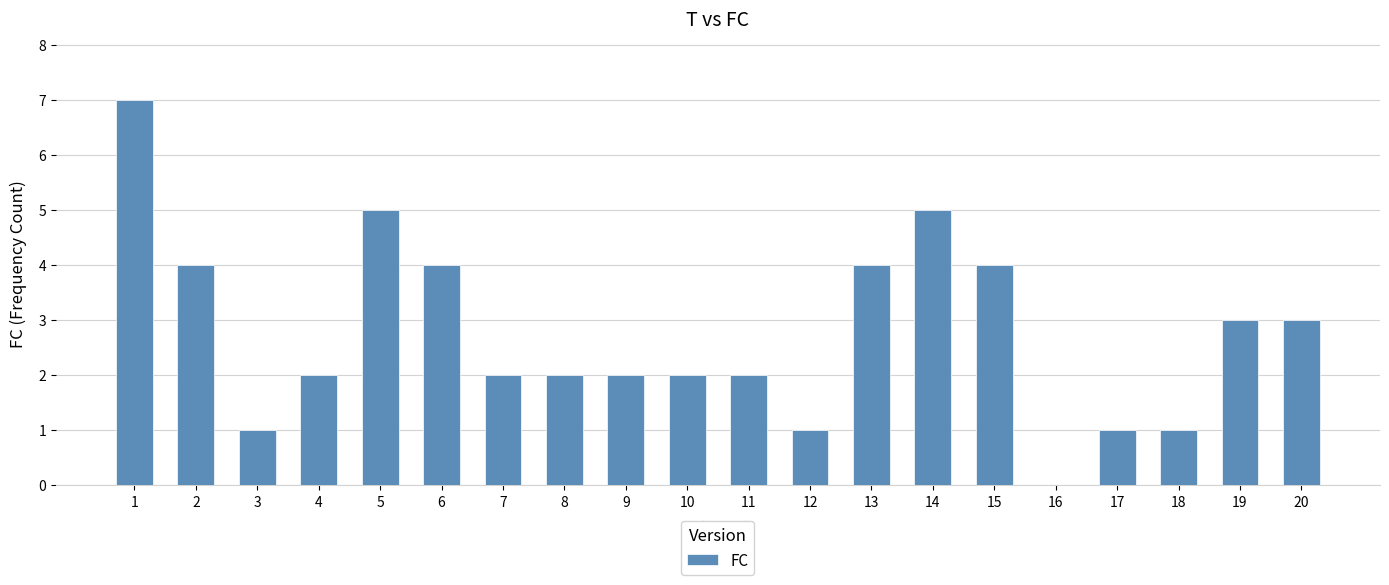

Is it true that the value at 8 is 3?

False